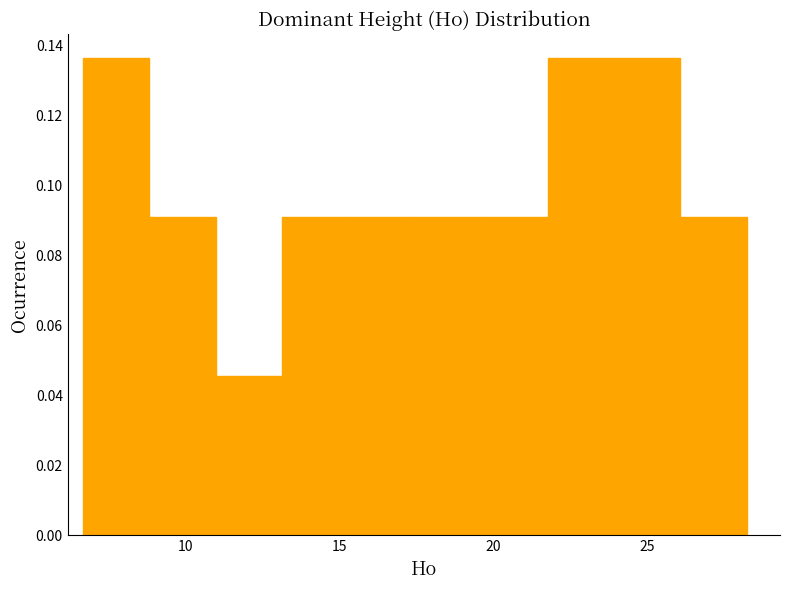

Reading left to right, transcribe this chart: for each bar, give the range it covers on the x-axis and its height. Neither the bar edges nor the heights are printed on the chart, so give them approximately, as read against the axes.

6.5 to 9.0: 0.136
9.0 to 11.0: 0.090
11.0 to 13.0: 0.046
13.0 to 15.5: 0.090
15.5 to 17.5: 0.090
17.5 to 19.5: 0.090
19.5 to 22.0: 0.090
22.0 to 24.0: 0.136
24.0 to 26.0: 0.136
26.0 to 28.0: 0.090